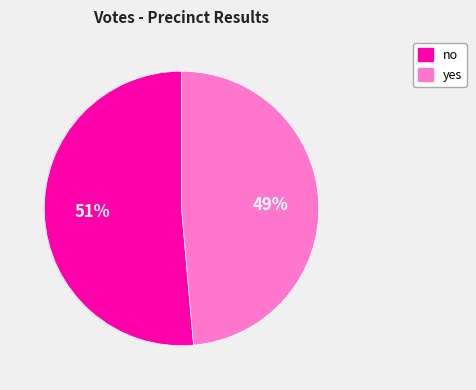

Which category has the biggest portion of the pie?

no